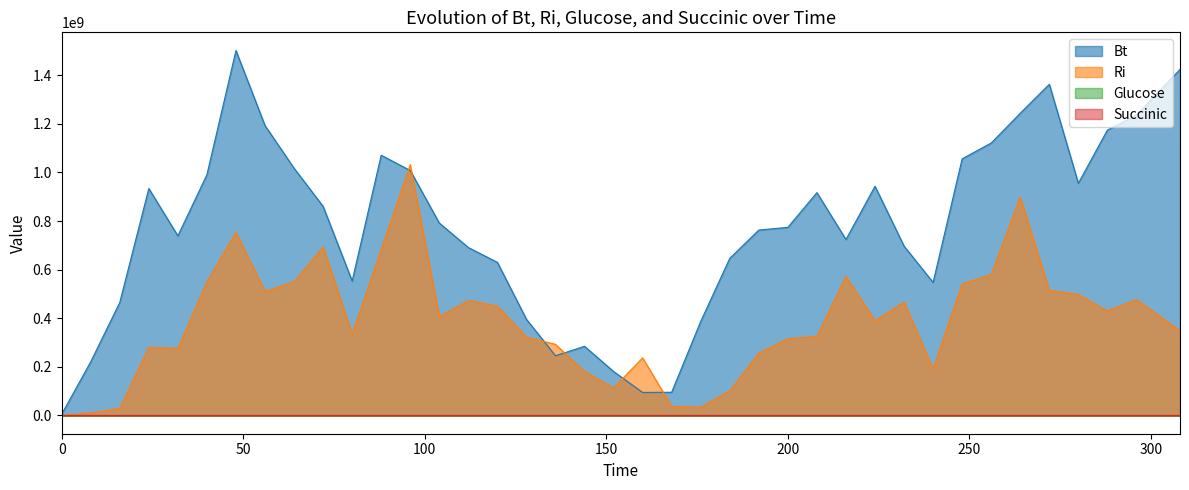

True or false: Succinic has more than 1 interior local peaks.

True